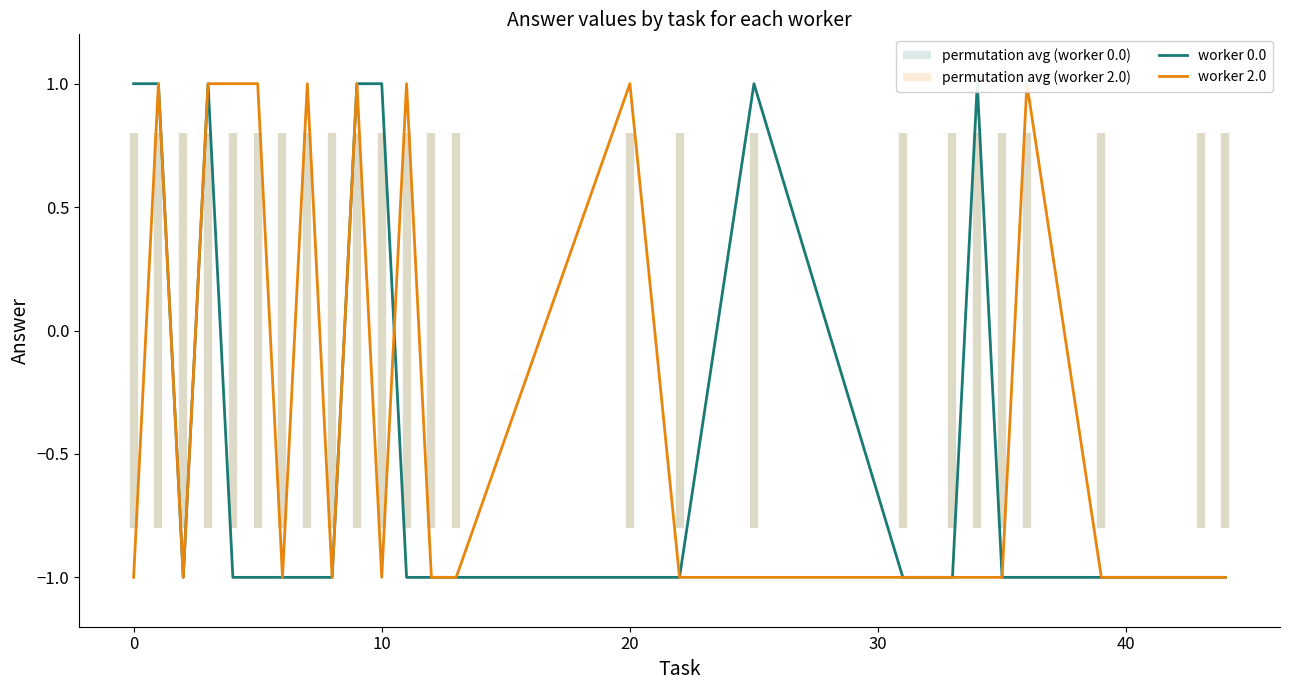

Is it true that worker 2.0 equals 1 at 20?

False